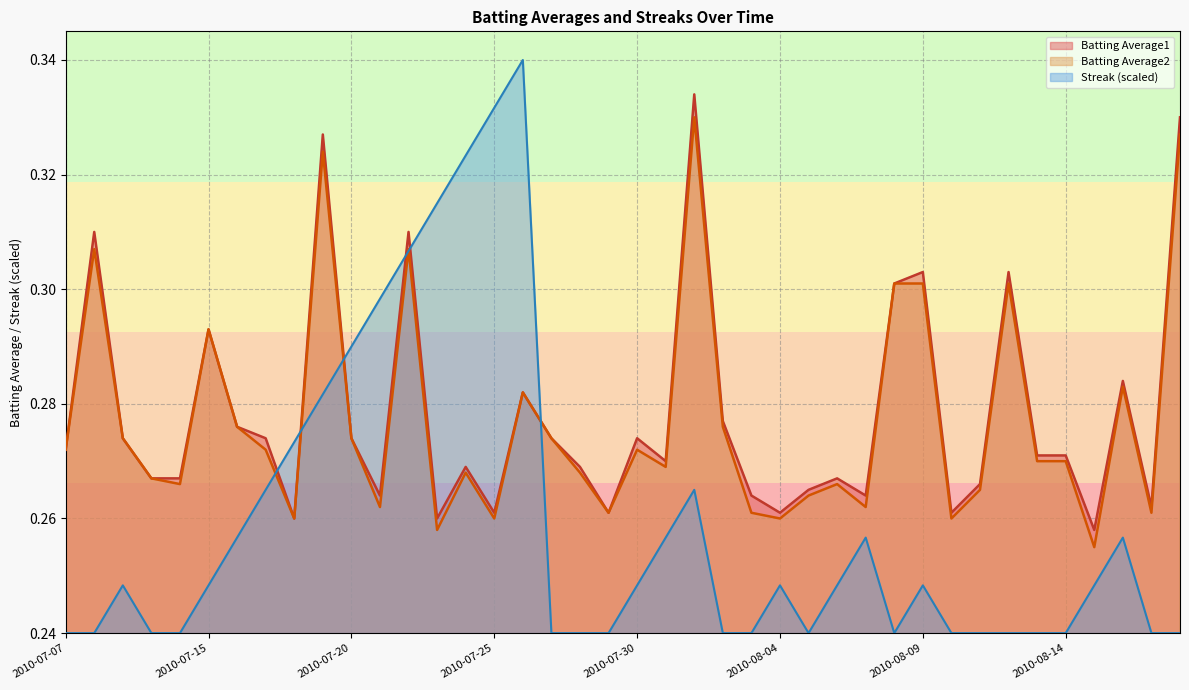

Which series changed the most between 2010-07-25 and 2010-08-13?

Streak